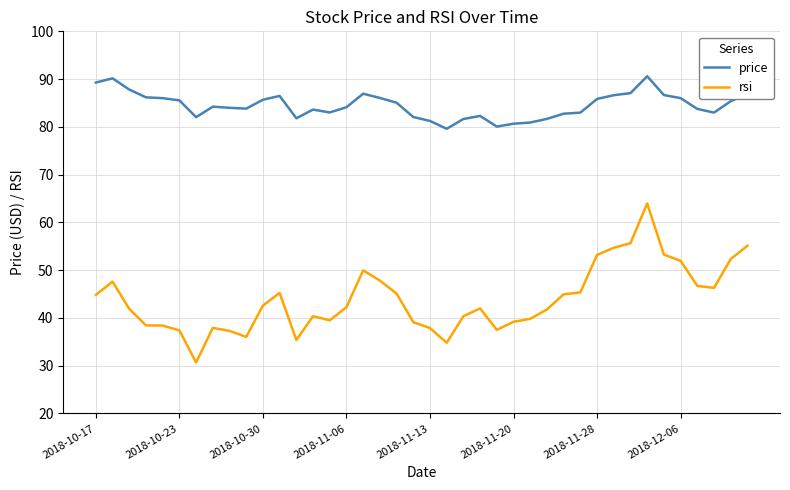

Which series has the largest total across all categories?

price